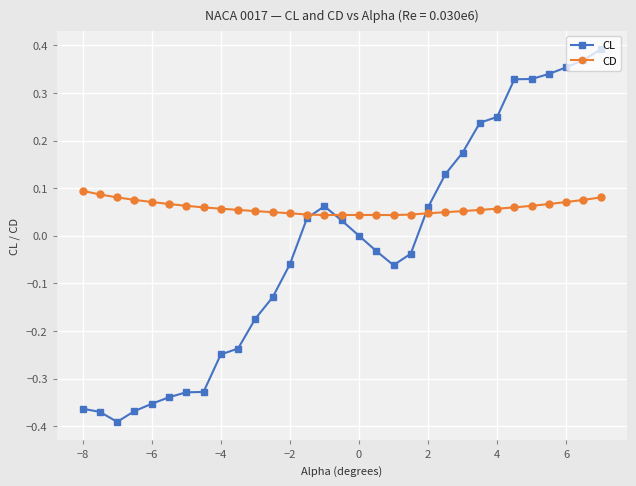

Rank the series by their average value, from highest to lowest.

CD, CL